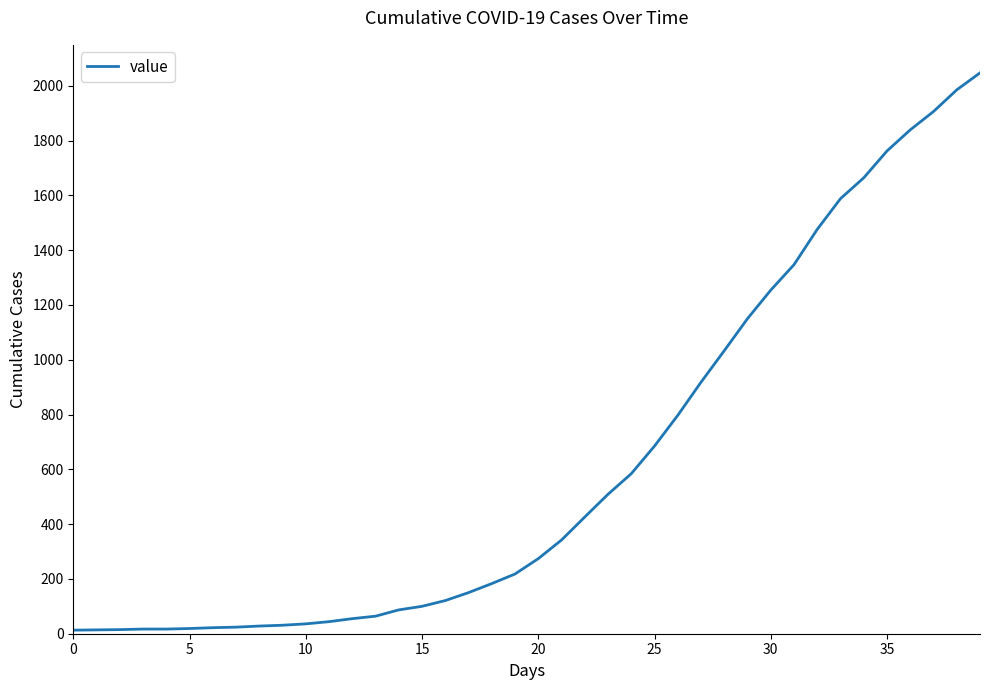

What is the maximum value shown in the chart?

2047